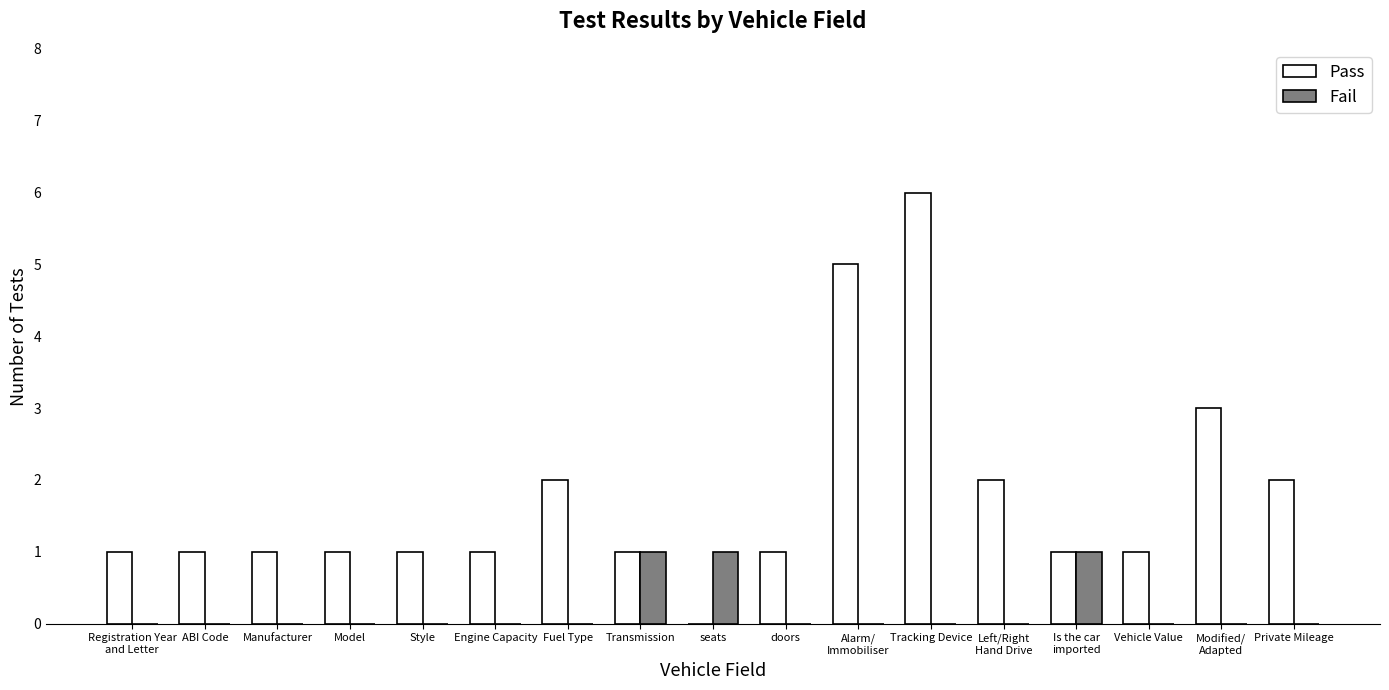

What is the total value across all series at Is the car
imported?

2